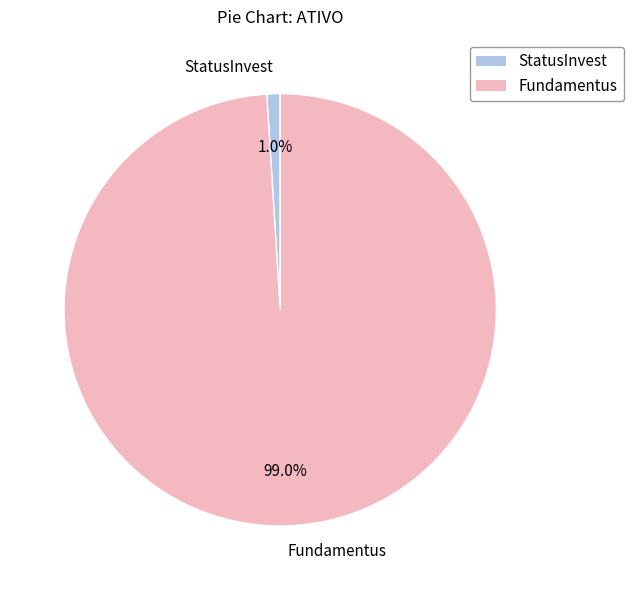

To the nearest percent, what is the difference between the largest and smallest slice percentages?

98%